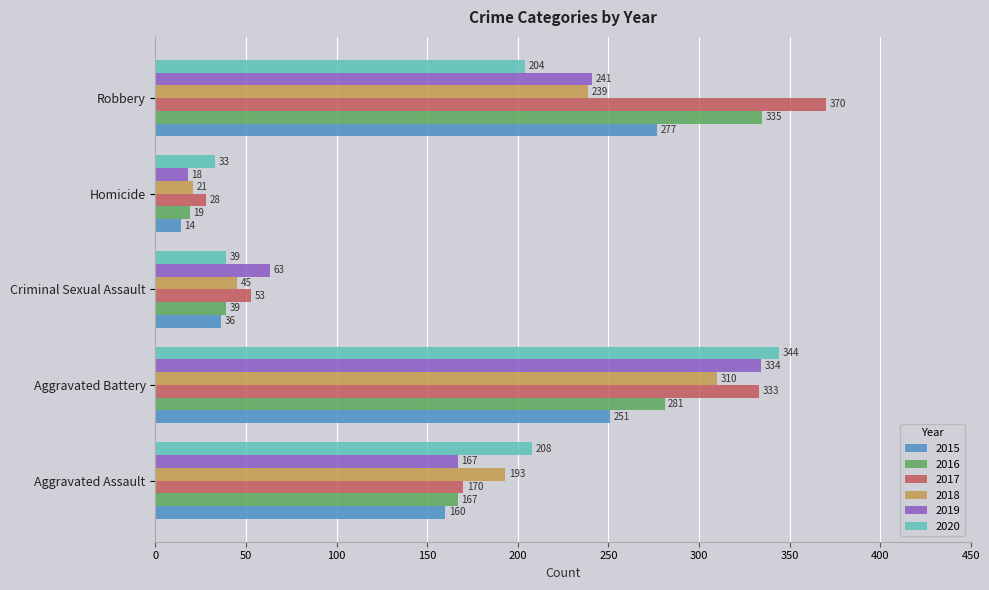

Is the value of 2018 at Criminal Sexual Assault greater than the value of 2019 at Homicide?

Yes